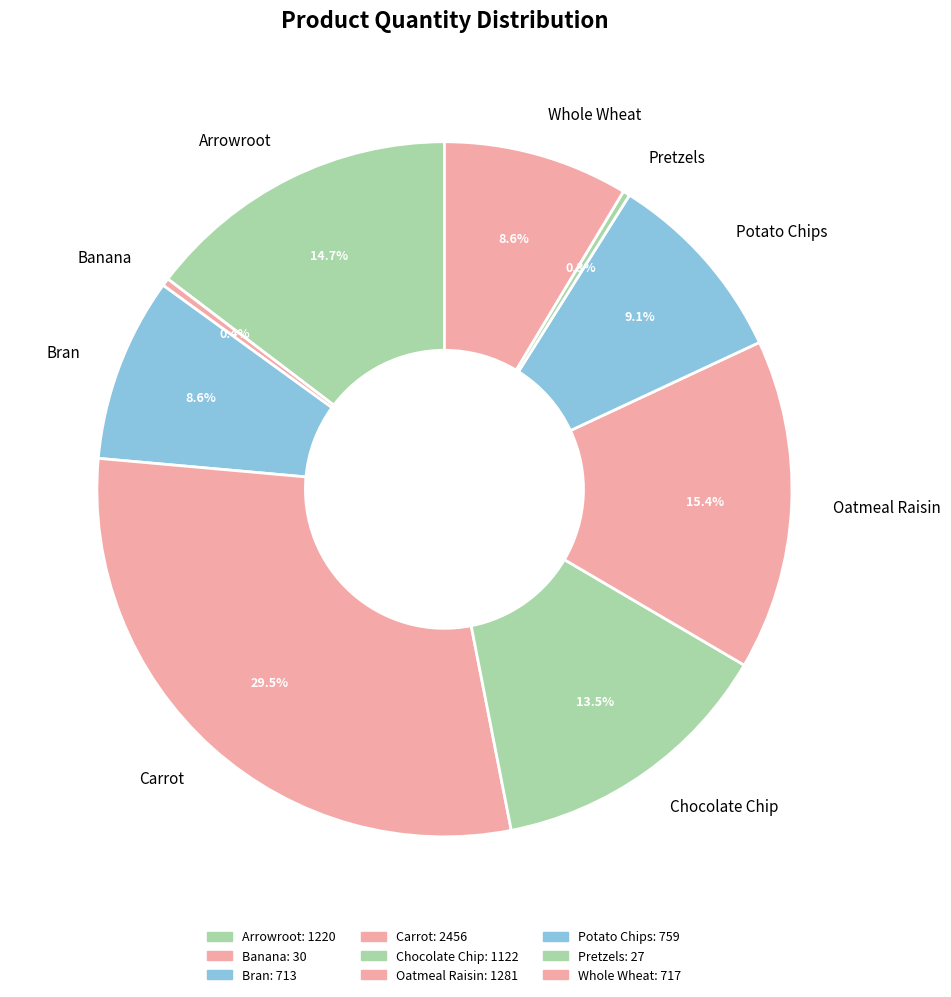

Which category has the biggest portion of the pie?

Carrot